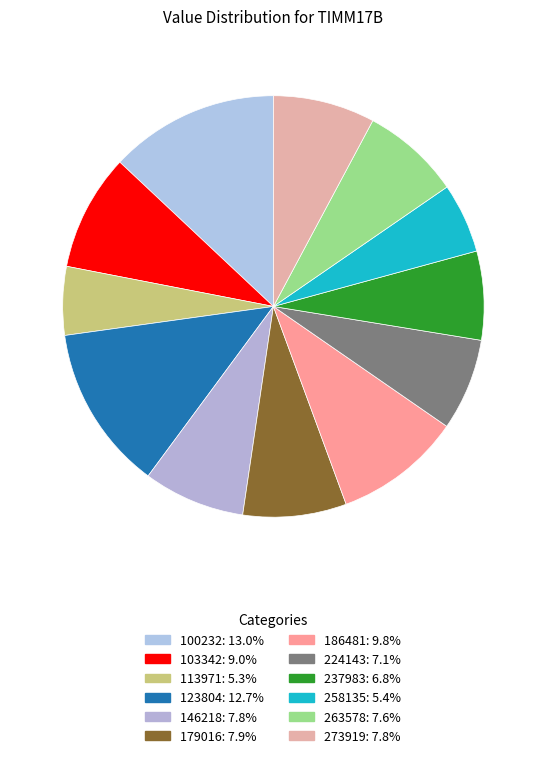

How many segments does this pie chart have?

12